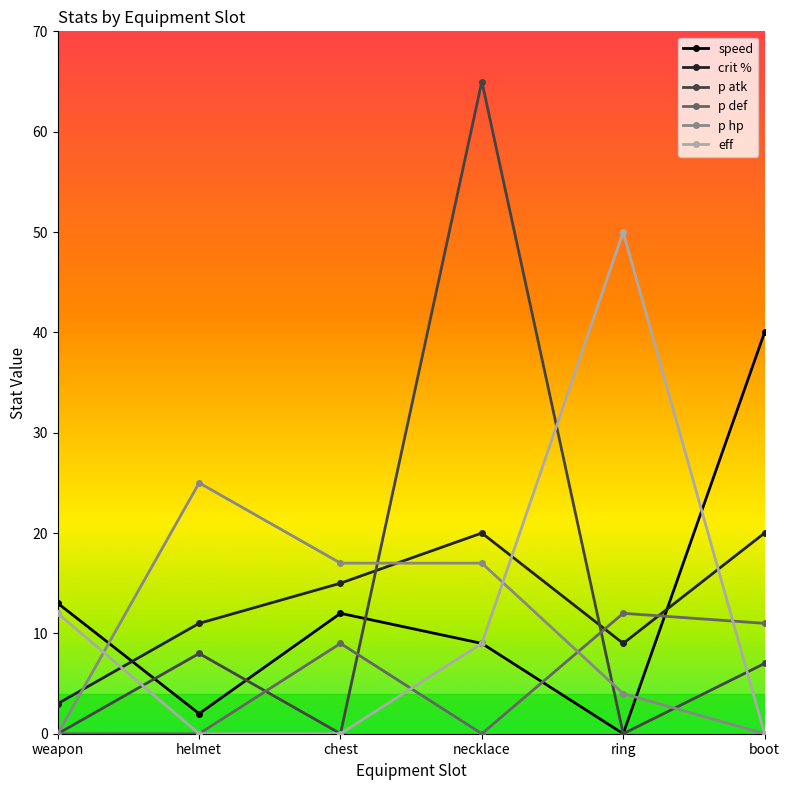

Reading left to right, list all the values displayed in this chart.

speed: 13	2	12	9	0	40
crit %: 3	11	15	20	9	20
p atk: 0	8	0	65	0	7
p def: 0	0	9	0	12	11
p hp: 0	25	17	17	4	0
eff: 12	0	0	9	50	0